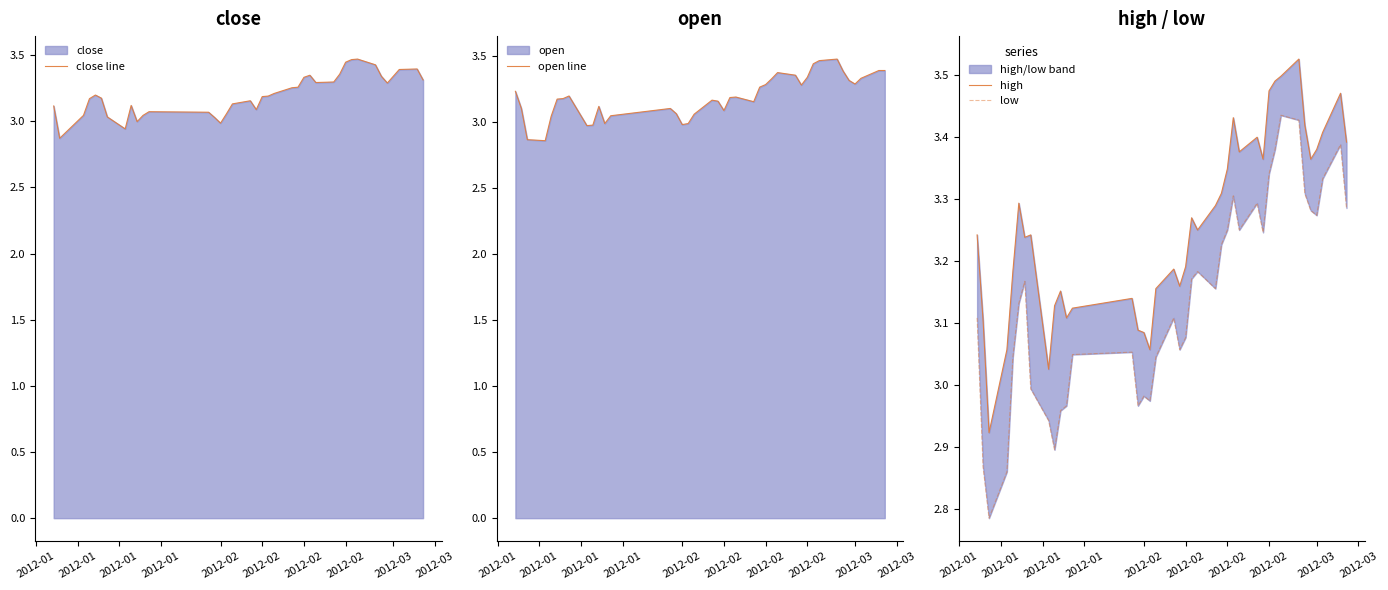

True or false: high and close line intersect in this chart.

False